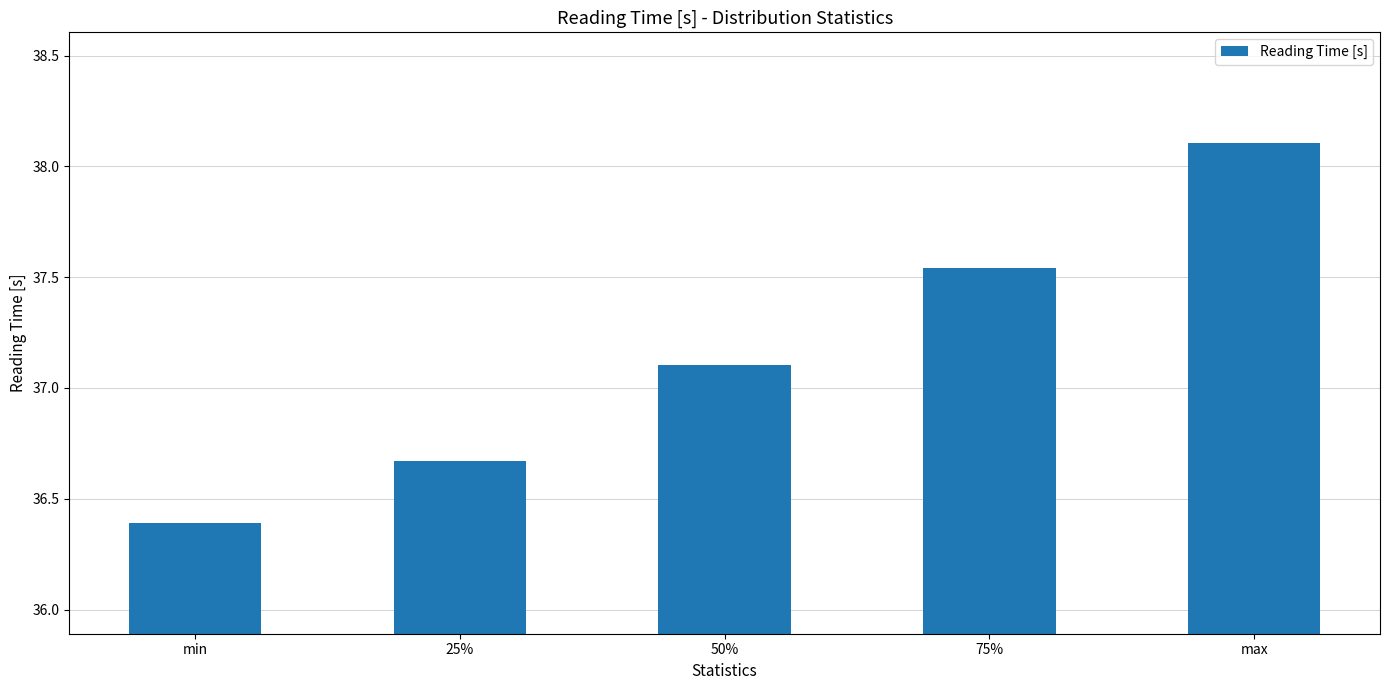

Does the chart contain stacked bars?

No